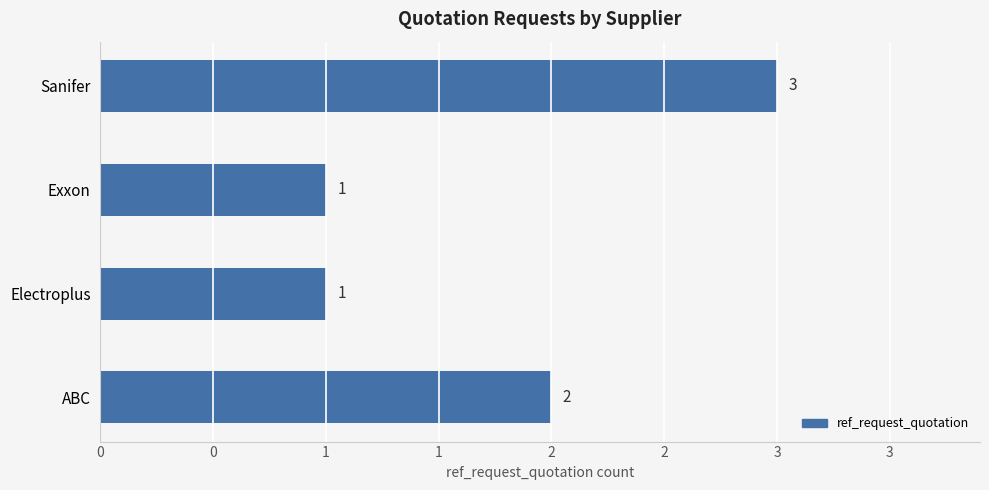

Are the bars grouped side by side (vs. stacked)?

No